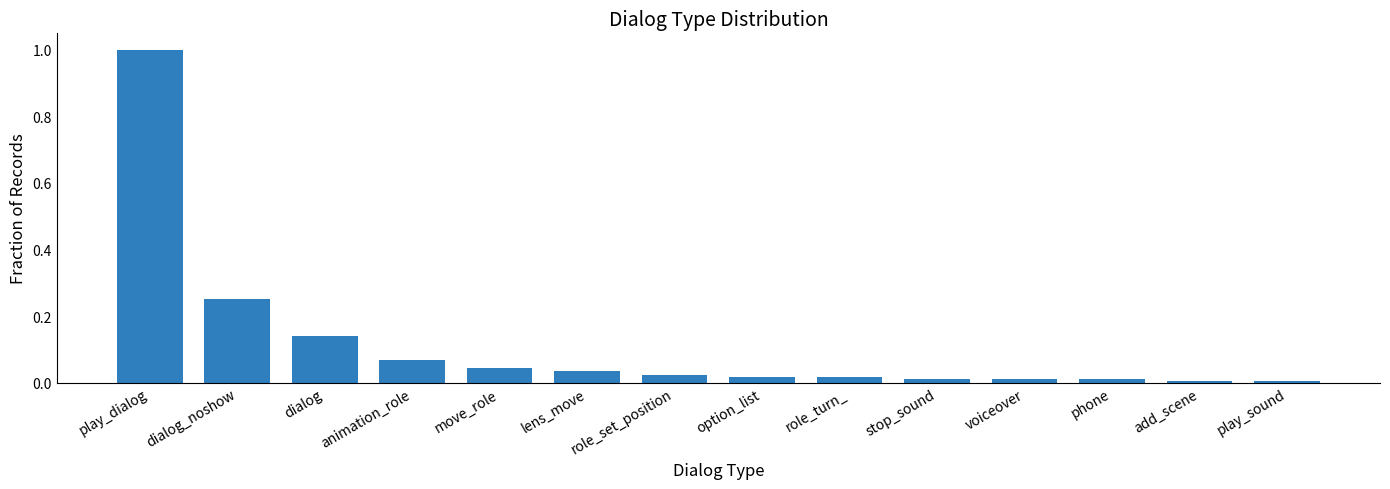

What is the sum of all values?

1.6